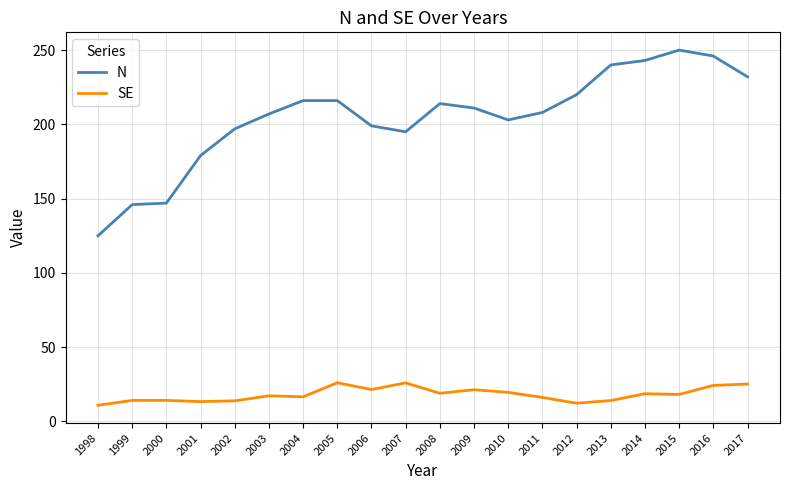

What is the approximate value of SE at 2013?

14.1